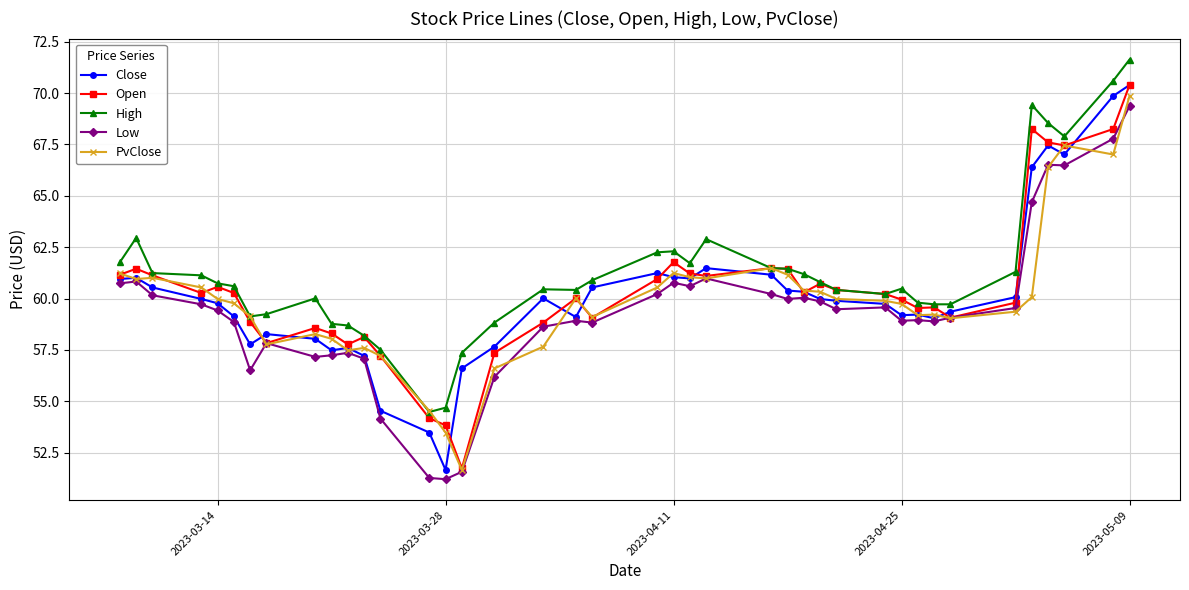

True or false: High has more than 1 points higher than both neighbors.

True